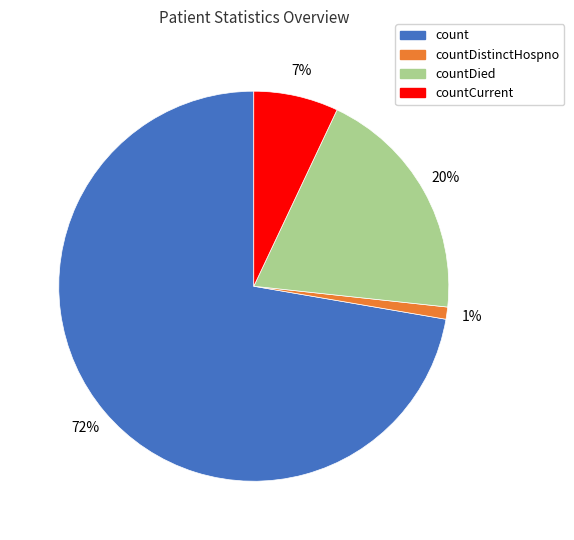

To the nearest percent, what is the difference between the largest and smallest slice percentages?

71%